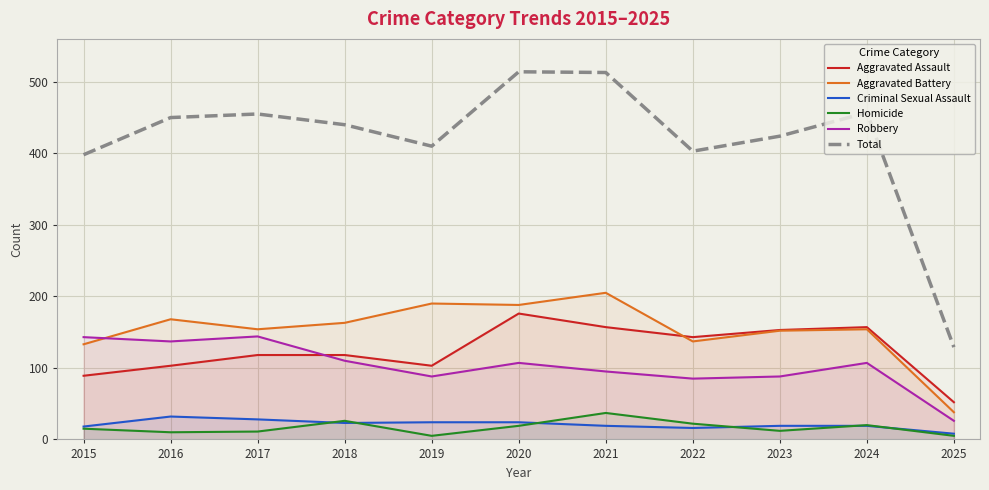

What are all the series names shown in the legend?

Aggravated Assault, Aggravated Battery, Criminal Sexual Assault, Homicide, Robbery, Total